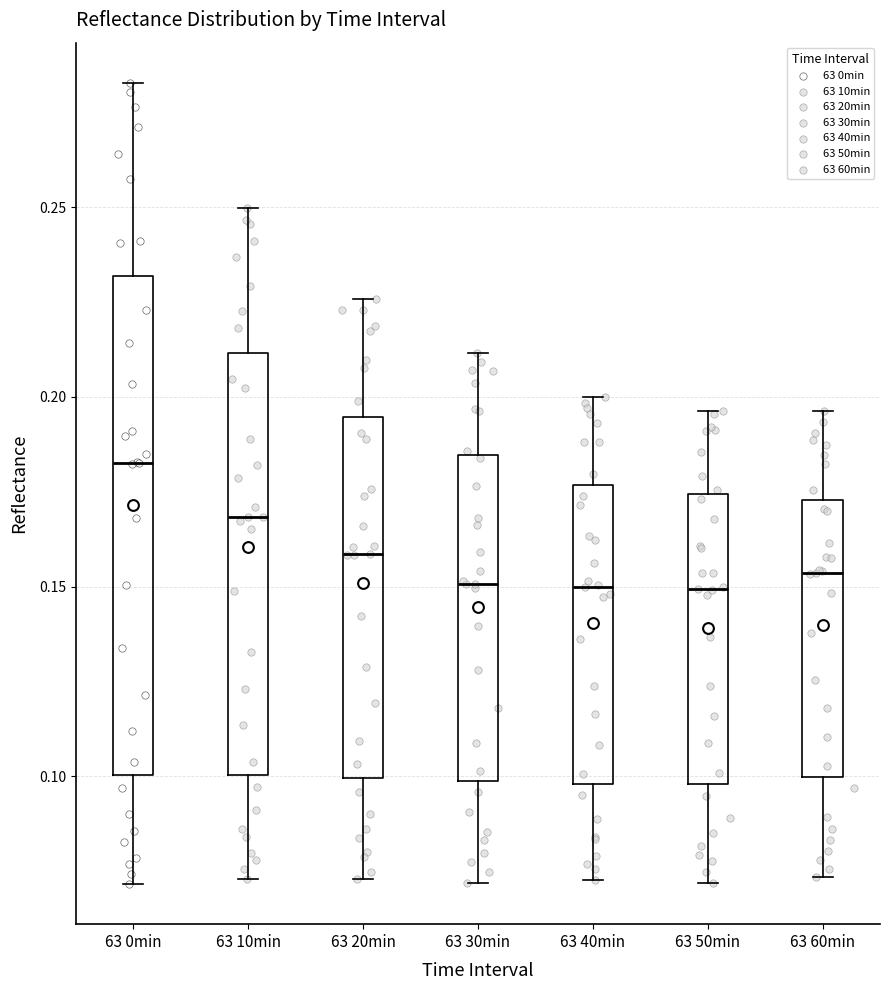

Reading left to right, read every box against the y-axis: the position of its median line, the range the box covers, and the ends of its whiskers. The values are not printed on the chart, so give them approximately, as read against the axis.

63 0min: median 0.185, box 0.100 to 0.230, whiskers 0.070 to 0.285
63 10min: median 0.170, box 0.100 to 0.210, whiskers 0.075 to 0.250
63 20min: median 0.160, box 0.100 to 0.195, whiskers 0.075 to 0.225
63 30min: median 0.150, box 0.100 to 0.185, whiskers 0.070 to 0.210
63 40min: median 0.150, box 0.100 to 0.175, whiskers 0.075 to 0.200
63 50min: median 0.150, box 0.100 to 0.175, whiskers 0.070 to 0.195
63 60min: median 0.155, box 0.100 to 0.175, whiskers 0.075 to 0.195